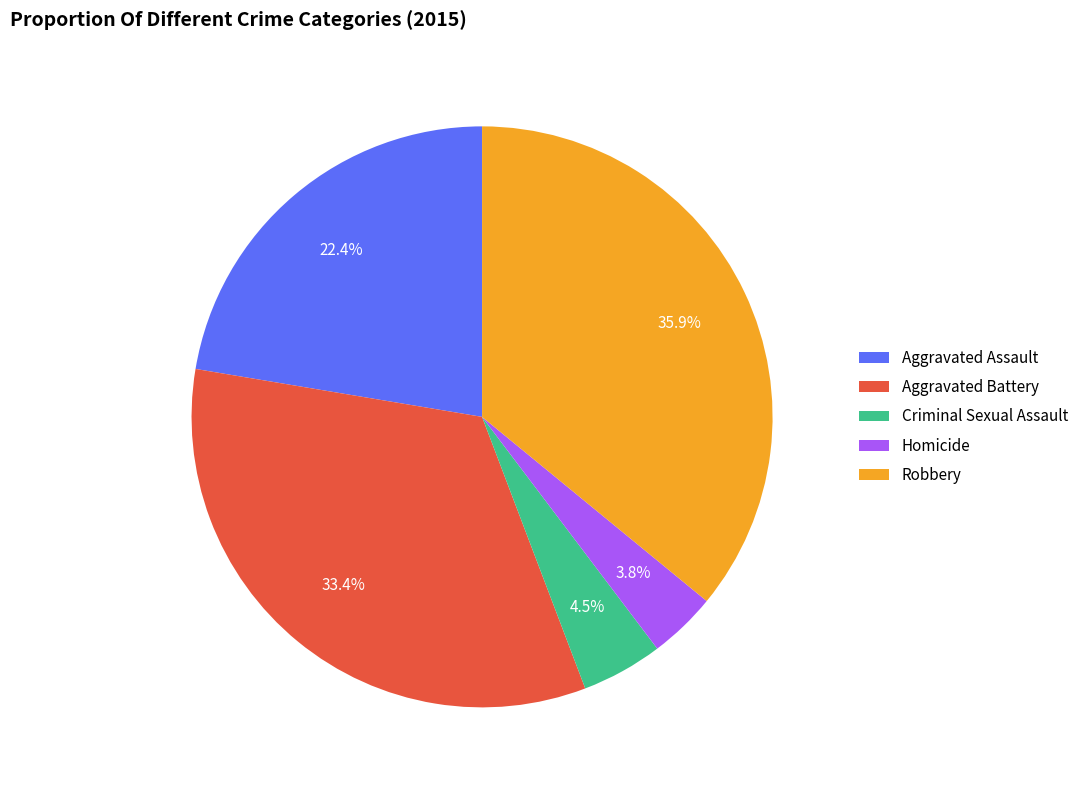

Does Robbery represent more than half of the total?

No